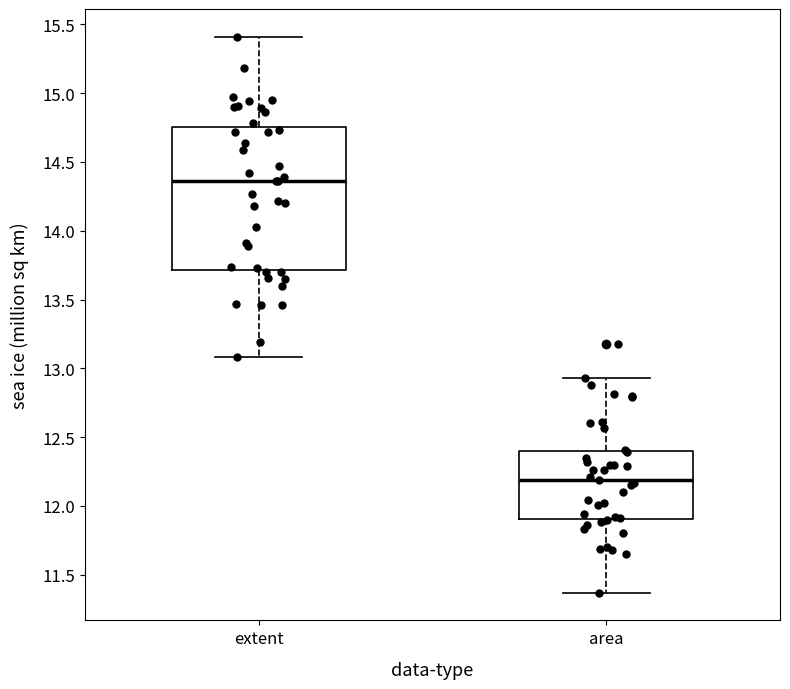

Which box is the tallest, from its lower edge to its upper edge?

extent